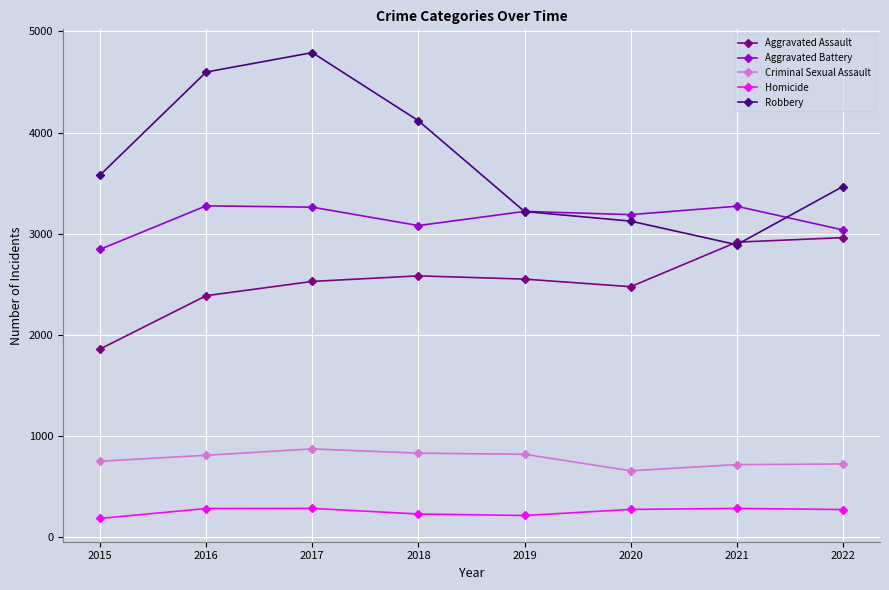

At which category is the sum across all series the highest?

2017